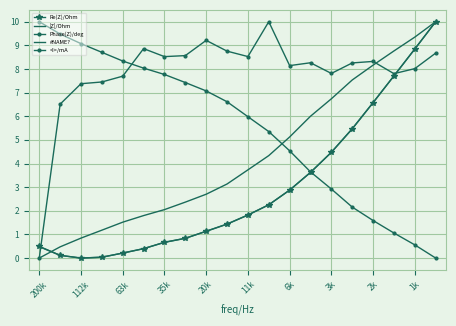

How many intersections are there between |Z|/Ohm and <I>/mA?

2